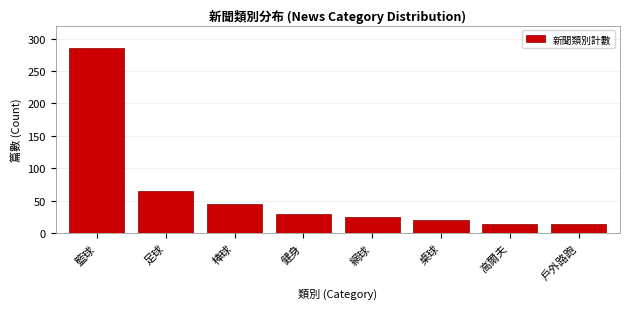

Reading left to right, transcribe all the data shown in this chart.

285	65	45	30	25	20	15	15